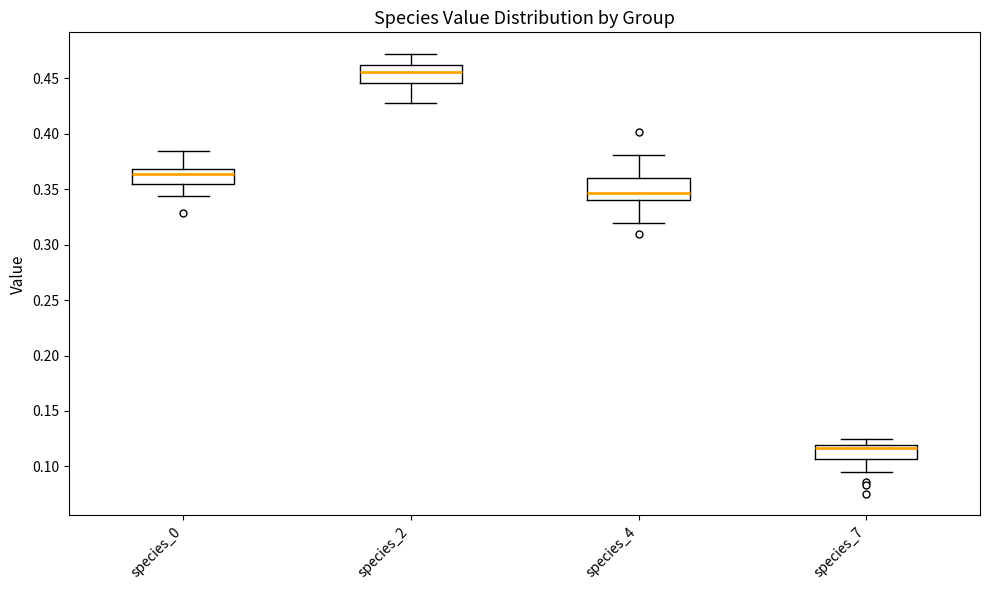

Reading left to right, read every box against the y-axis: the position of its median line, the range the box covers, and the ends of its whiskers. The values are not printed on the chart, so give them approximately, as read against the axis.

species_0: median 0.365, box 0.355 to 0.370, whiskers 0.345 to 0.385
species_2: median 0.455, box 0.445 to 0.465, whiskers 0.430 to 0.470
species_4: median 0.345, box 0.340 to 0.360, whiskers 0.320 to 0.380
species_7: median 0.115, box 0.105 to 0.120, whiskers 0.095 to 0.125